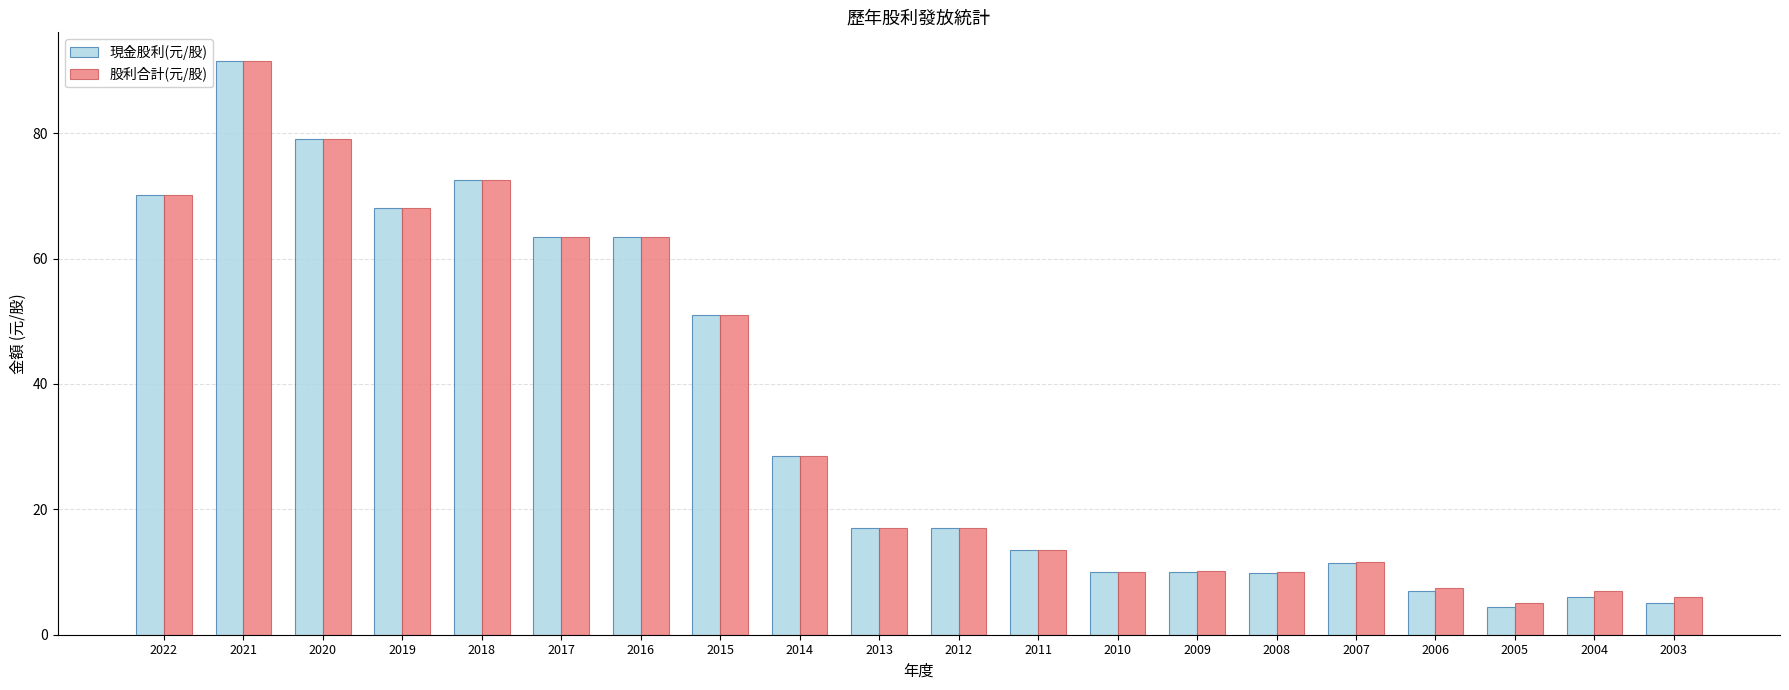

What is the maximum value for 股利合計(元/股)?

91.5